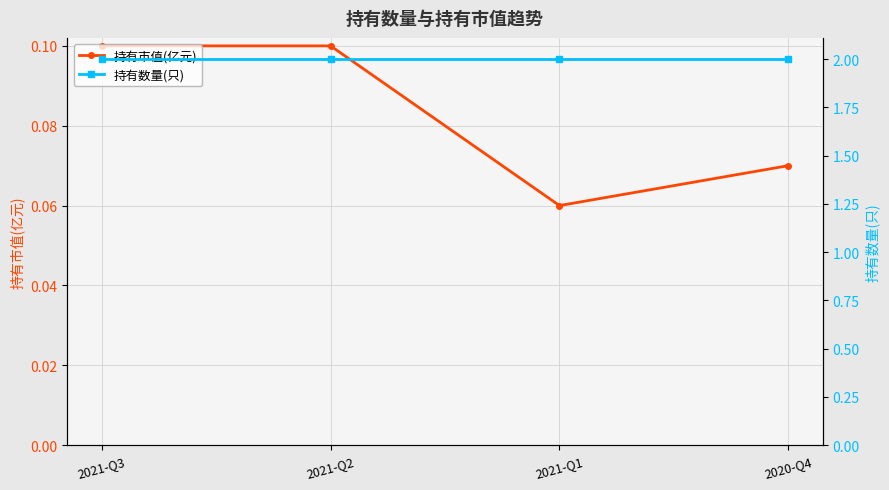

Does the chart have visible grid lines?

Yes